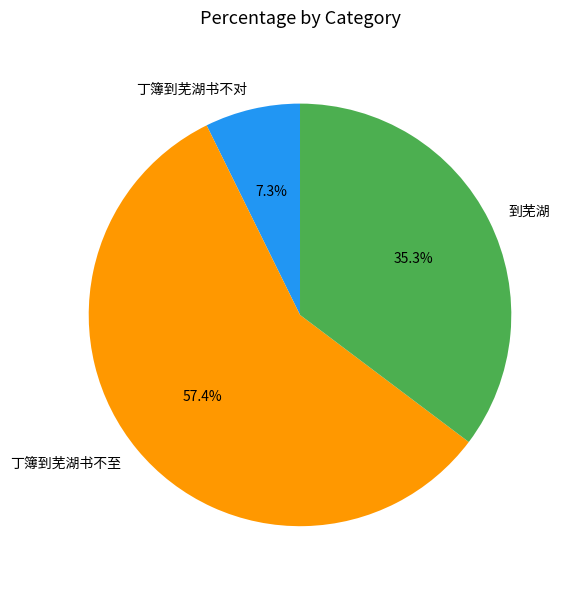

Count the number of slices in the pie.

3